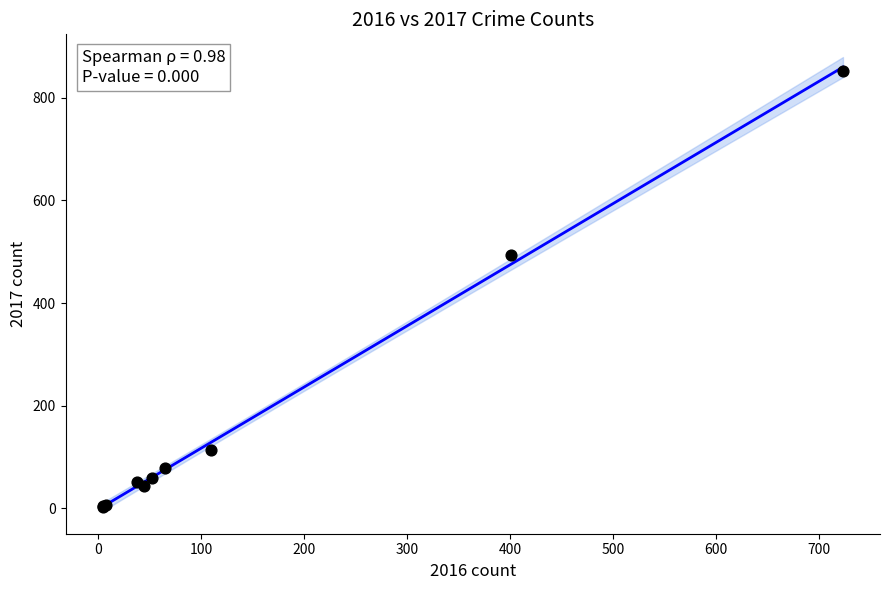

What Y value in the scatter plot is closest to 427?

494